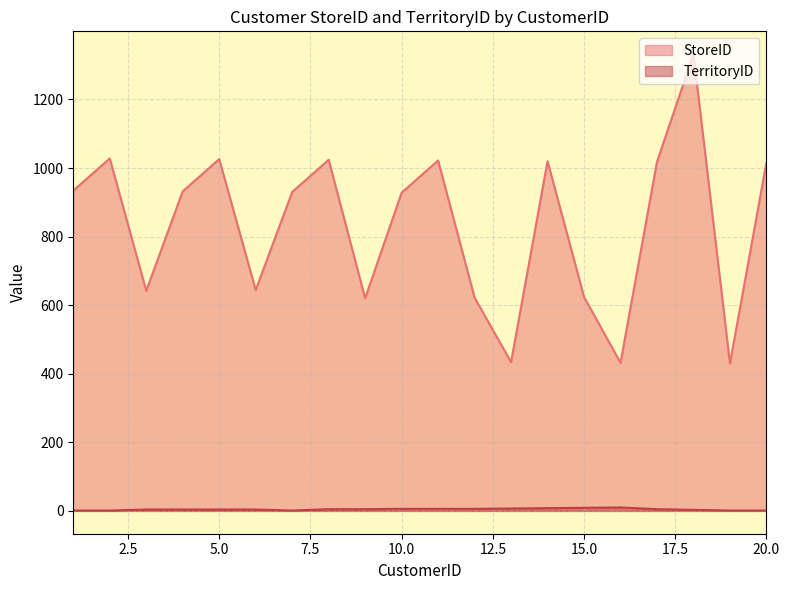

At which category does StoreID reach its first local valley?

3